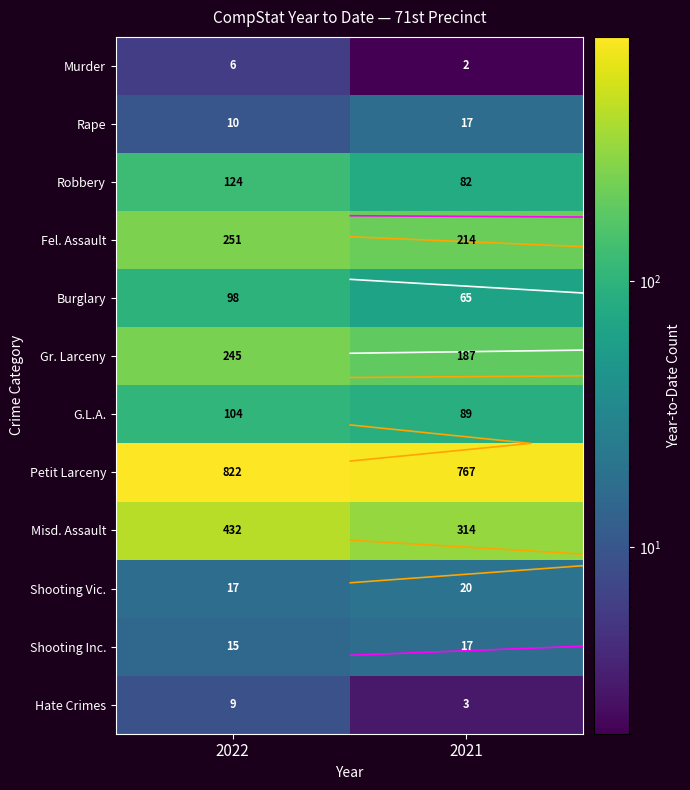

What is the greatest value displayed?

822